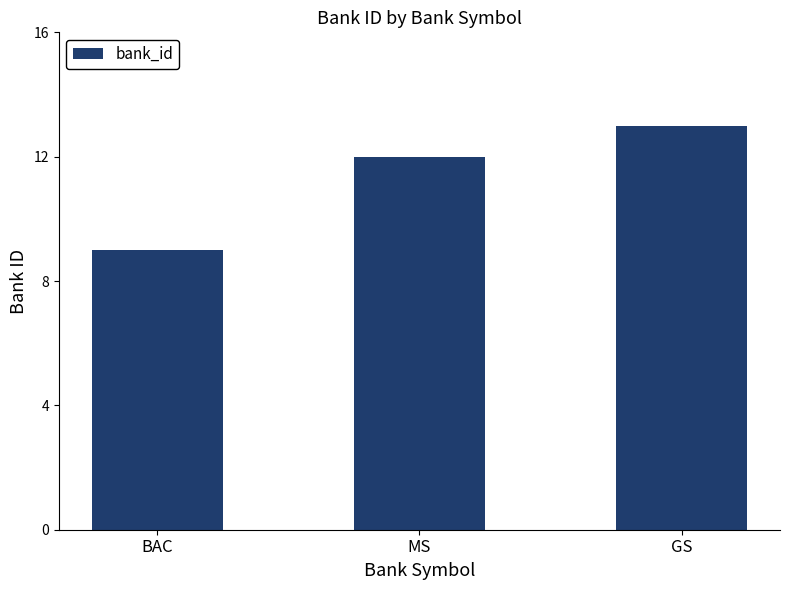

List the labels in order of value, smallest first.

BAC, MS, GS